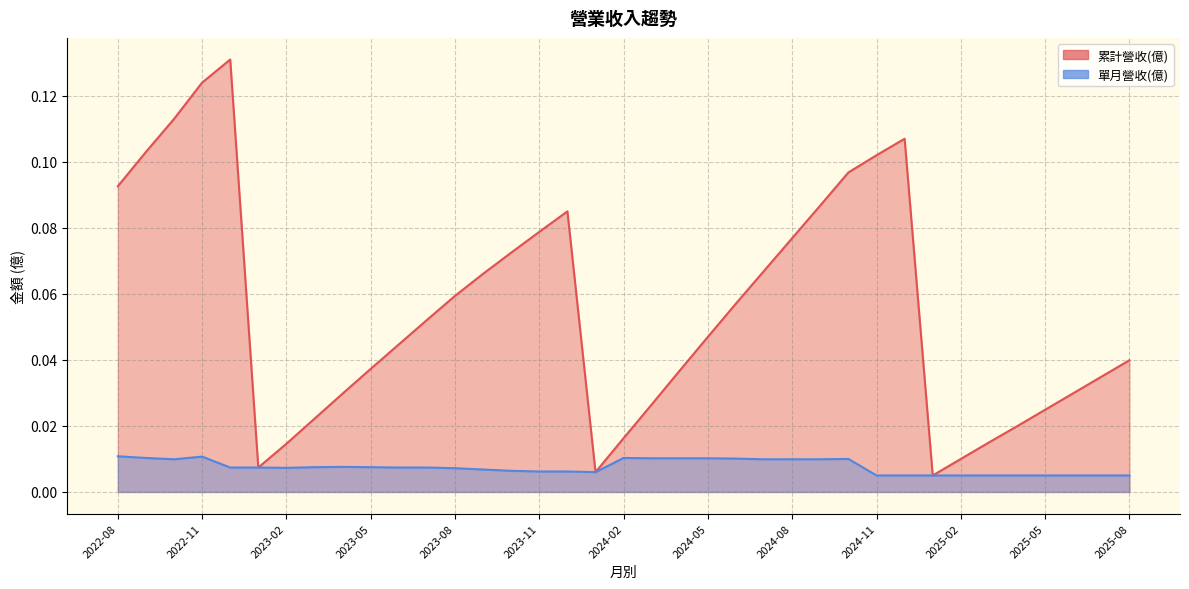

True or false: 單月營收(億) and 累計營收(億) cross at least once.

False